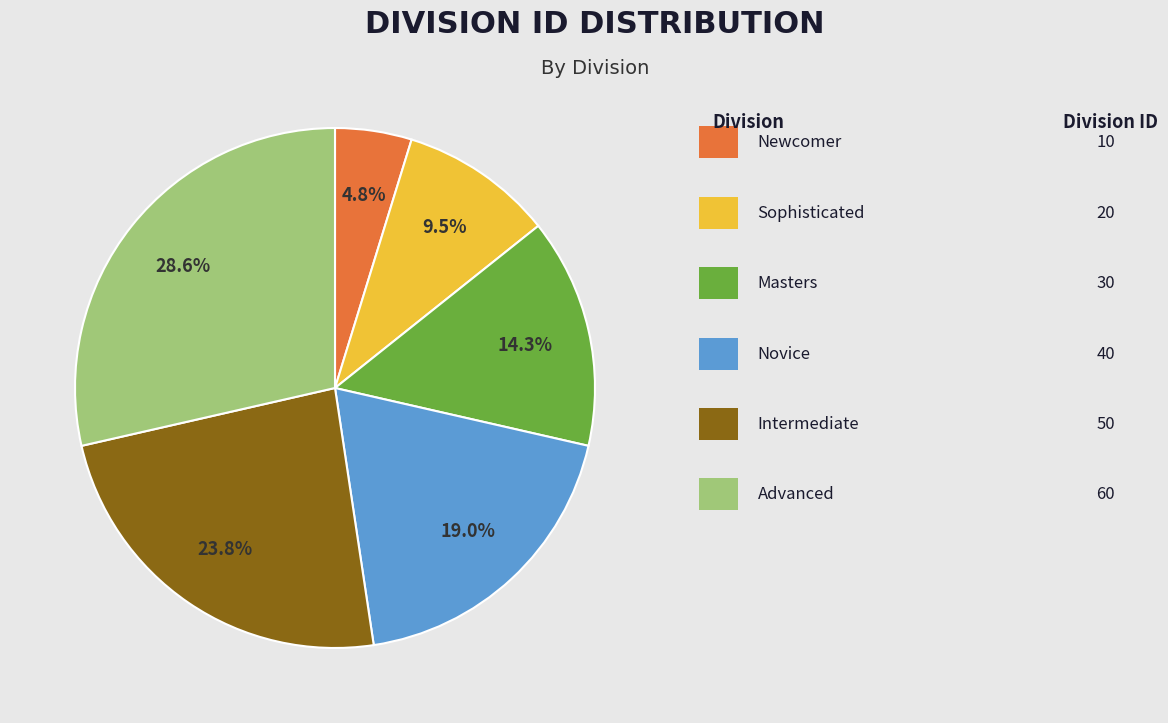

Does any single category account for the majority?

No